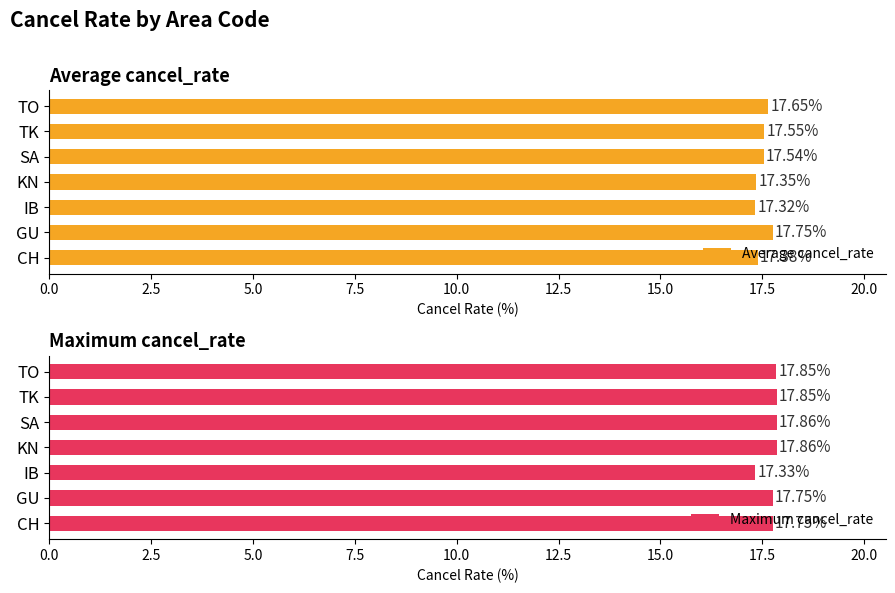

List the series in order of their peak value, highest first.

Maximum cancel_rate, Average cancel_rate